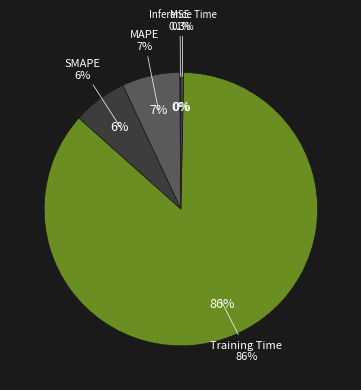

Is it true that SMAPE is 1% of the pie?

False